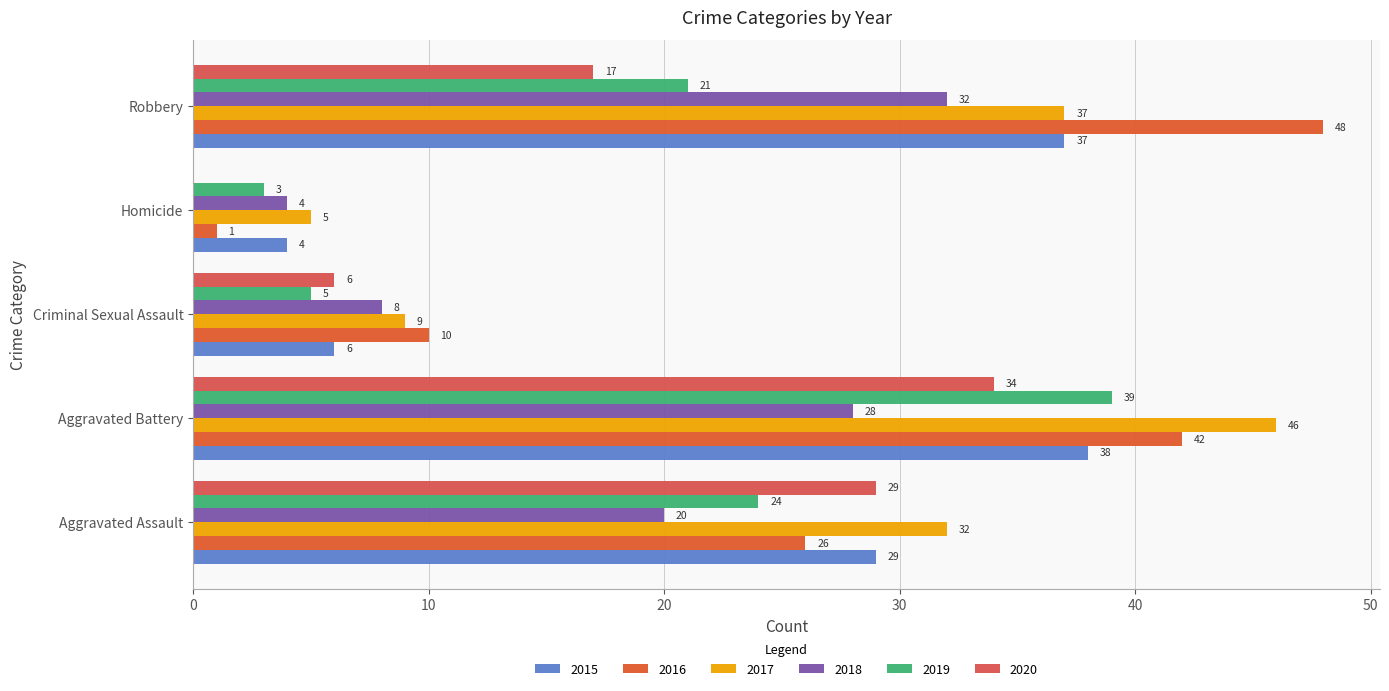

The 2020 series shows 3 at Robbery. True or false?

False